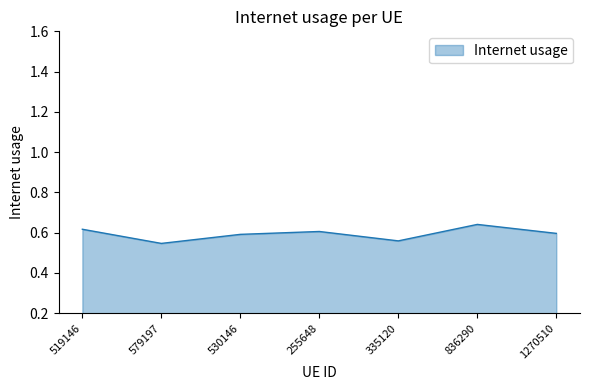

What is the sum of the values at 1270510 and 519146?

1.2